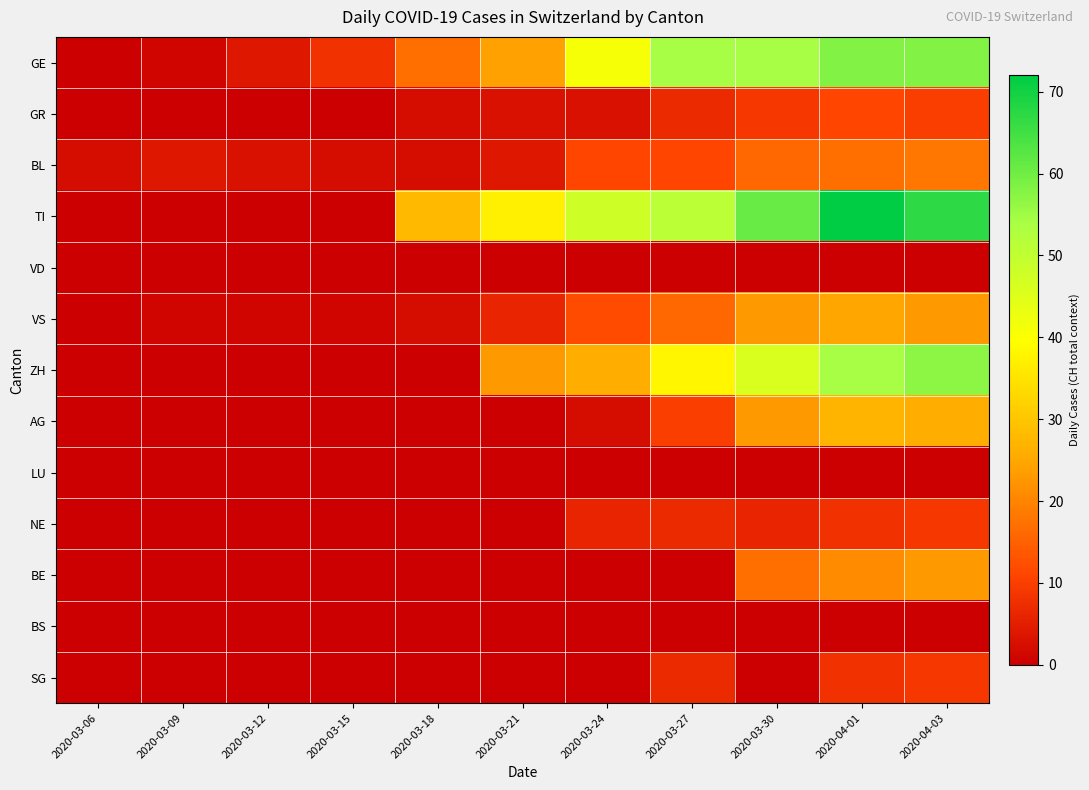

At how many categories does at least one series exceed 34?

6